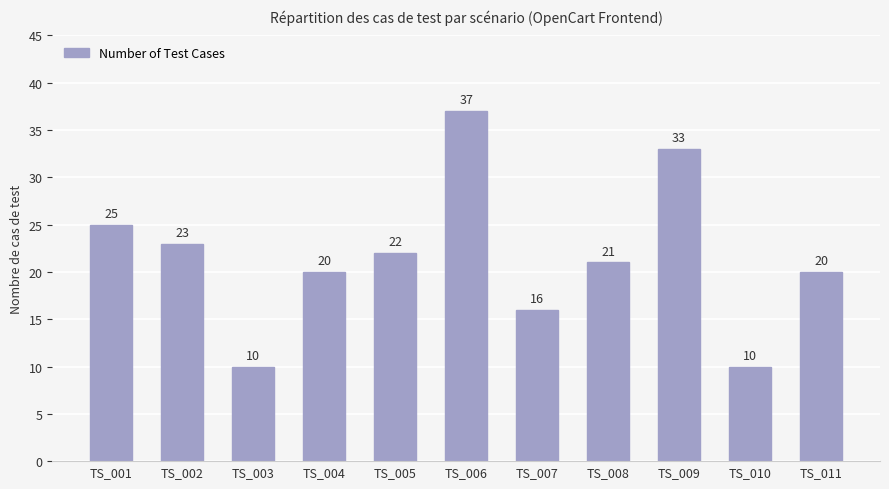

Reading left to right, list all the values displayed in this chart.

25	23	10	20	22	37	16	21	33	10	20